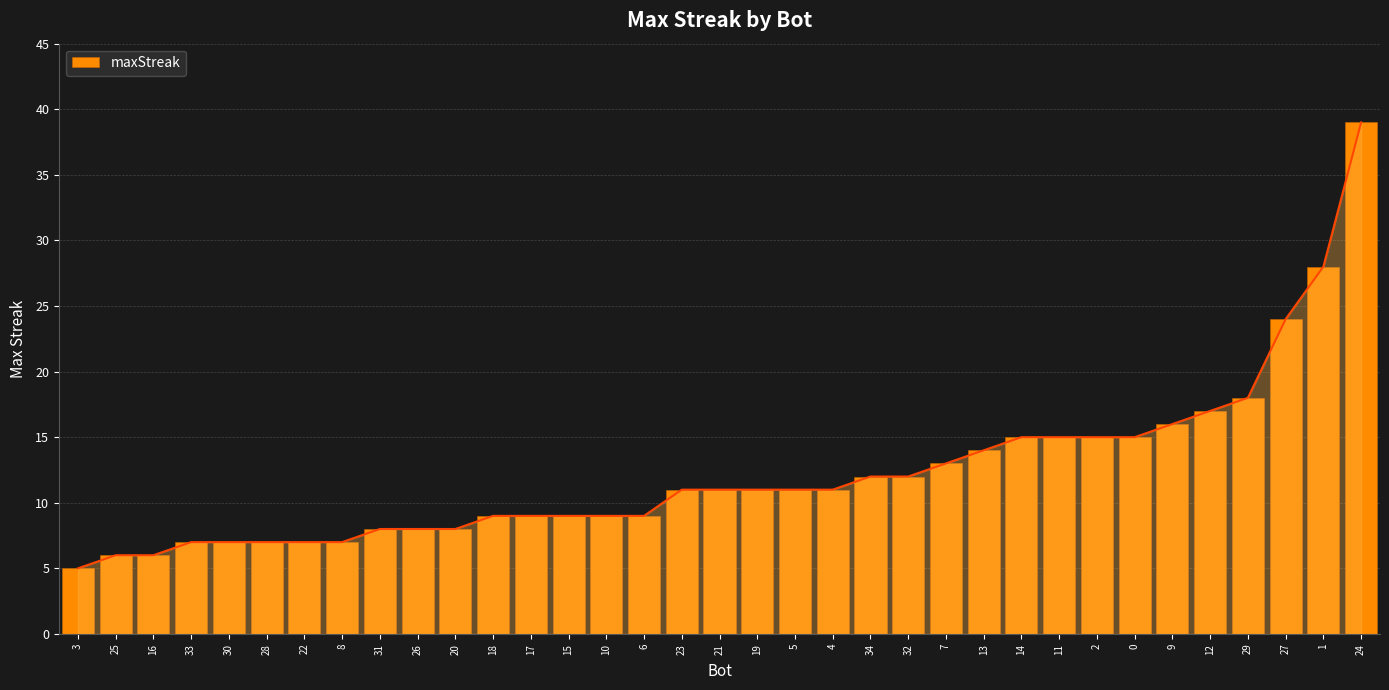

Read the value at 22, to the nearest 10.

10